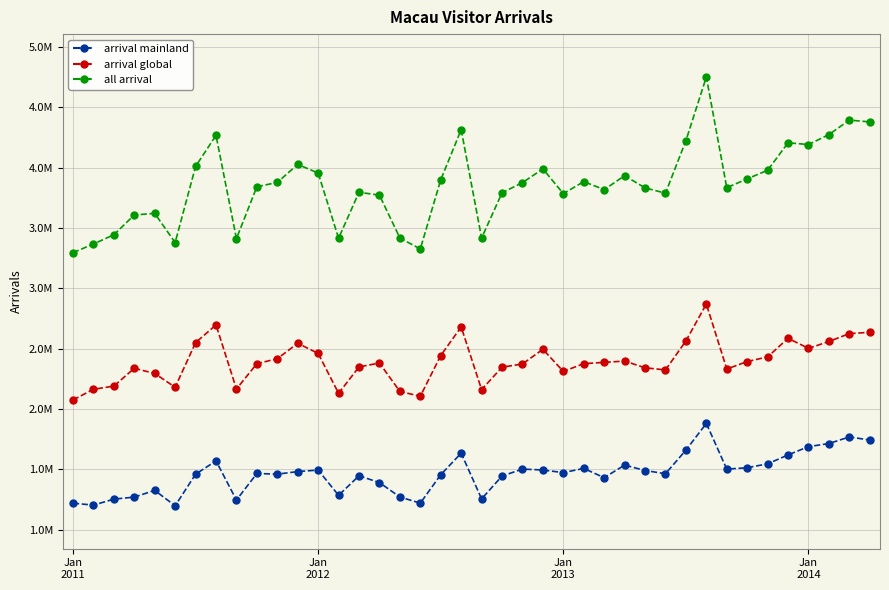

What is the sum of all arrival global values?

95736173